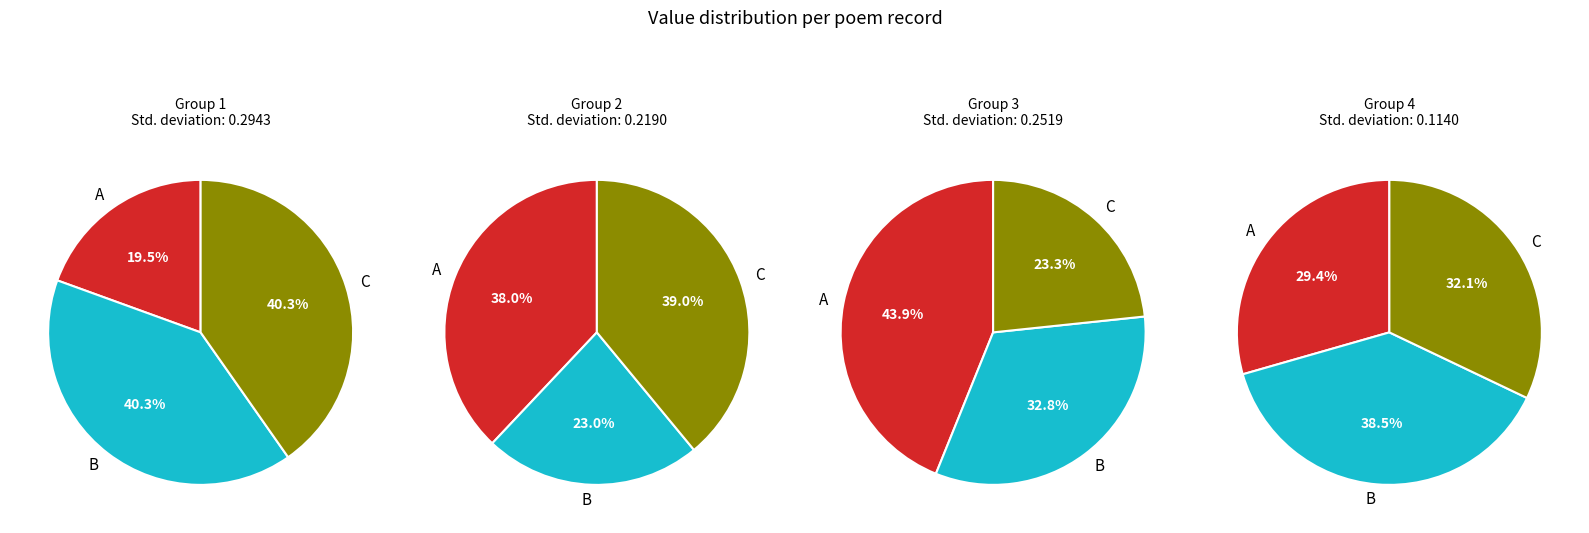

Count the number of slices in the pie.

12